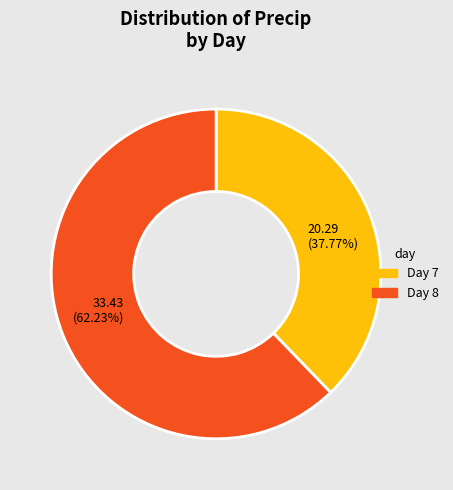

To the nearest percent, what is the difference between the largest and smallest slice percentages?

24%